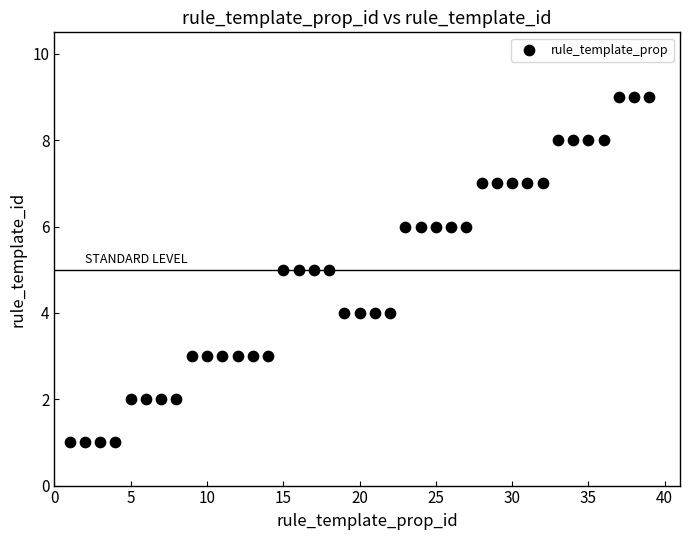

What is the range of Y values (max minus min)?

8